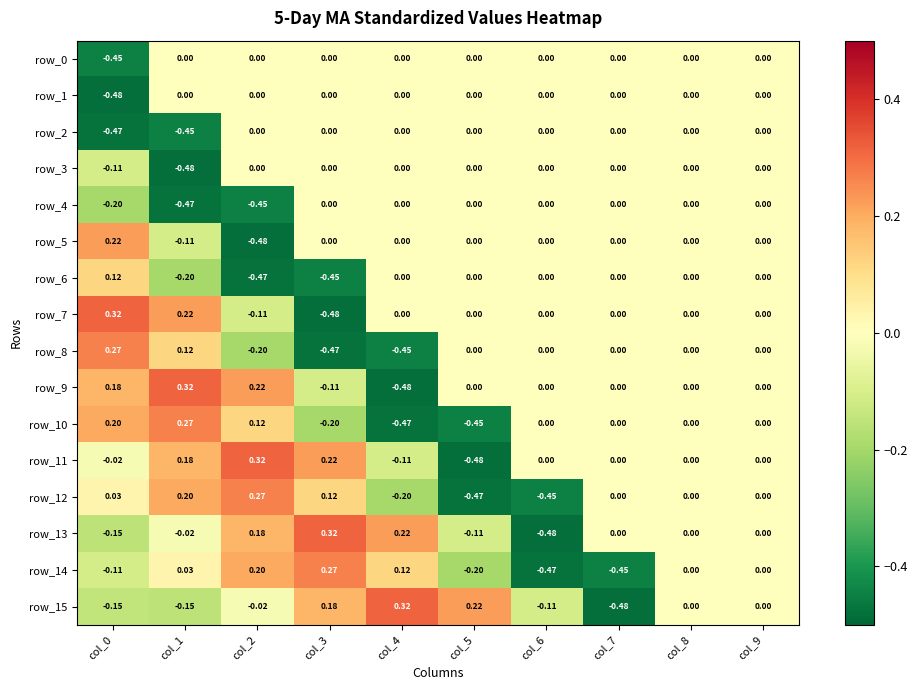

Reading left to right, transcribe all the data shown in this chart.

row_0: col_0=-0.4	col_1=0.0	col_2=0.0	col_3=0.0	col_4=0.0	col_5=0.0	col_6=0.0	col_7=0.0	col_8=0.0	col_9=0.0
row_1: col_0=-0.5	col_1=0.0	col_2=0.0	col_3=0.0	col_4=0.0	col_5=0.0	col_6=0.0	col_7=0.0	col_8=0.0	col_9=0.0
row_2: col_0=-0.5	col_1=-0.4	col_2=0.0	col_3=0.0	col_4=0.0	col_5=0.0	col_6=0.0	col_7=0.0	col_8=0.0	col_9=0.0
row_3: col_0=-0.1	col_1=-0.5	col_2=0.0	col_3=0.0	col_4=0.0	col_5=0.0	col_6=0.0	col_7=0.0	col_8=0.0	col_9=0.0
row_4: col_0=-0.2	col_1=-0.5	col_2=-0.4	col_3=0.0	col_4=0.0	col_5=0.0	col_6=0.0	col_7=0.0	col_8=0.0	col_9=0.0
row_5: col_0=0.2	col_1=-0.1	col_2=-0.5	col_3=0.0	col_4=0.0	col_5=0.0	col_6=0.0	col_7=0.0	col_8=0.0	col_9=0.0
row_6: col_0=0.1	col_1=-0.2	col_2=-0.5	col_3=-0.4	col_4=0.0	col_5=0.0	col_6=0.0	col_7=0.0	col_8=0.0	col_9=0.0
row_7: col_0=0.3	col_1=0.2	col_2=-0.1	col_3=-0.5	col_4=0.0	col_5=0.0	col_6=0.0	col_7=0.0	col_8=0.0	col_9=0.0
row_8: col_0=0.3	col_1=0.1	col_2=-0.2	col_3=-0.5	col_4=-0.4	col_5=0.0	col_6=0.0	col_7=0.0	col_8=0.0	col_9=0.0
row_9: col_0=0.2	col_1=0.3	col_2=0.2	col_3=-0.1	col_4=-0.5	col_5=0.0	col_6=0.0	col_7=0.0	col_8=0.0	col_9=0.0
row_10: col_0=0.2	col_1=0.3	col_2=0.1	col_3=-0.2	col_4=-0.5	col_5=-0.4	col_6=0.0	col_7=0.0	col_8=0.0	col_9=0.0
row_11: col_0=-0.0	col_1=0.2	col_2=0.3	col_3=0.2	col_4=-0.1	col_5=-0.5	col_6=0.0	col_7=0.0	col_8=0.0	col_9=0.0
row_12: col_0=0.0	col_1=0.2	col_2=0.3	col_3=0.1	col_4=-0.2	col_5=-0.5	col_6=-0.4	col_7=0.0	col_8=0.0	col_9=0.0
row_13: col_0=-0.2	col_1=-0.0	col_2=0.2	col_3=0.3	col_4=0.2	col_5=-0.1	col_6=-0.5	col_7=0.0	col_8=0.0	col_9=0.0
row_14: col_0=-0.1	col_1=0.0	col_2=0.2	col_3=0.3	col_4=0.1	col_5=-0.2	col_6=-0.5	col_7=-0.4	col_8=0.0	col_9=0.0
row_15: col_0=-0.1	col_1=-0.2	col_2=-0.0	col_3=0.2	col_4=0.3	col_5=0.2	col_6=-0.1	col_7=-0.5	col_8=0.0	col_9=0.0